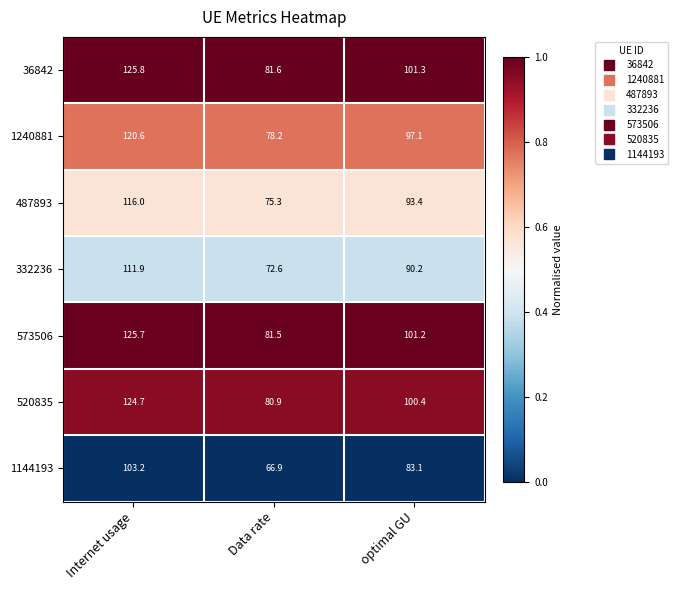

The 520835 series shows 124.7 at Internet usage. True or false?

True